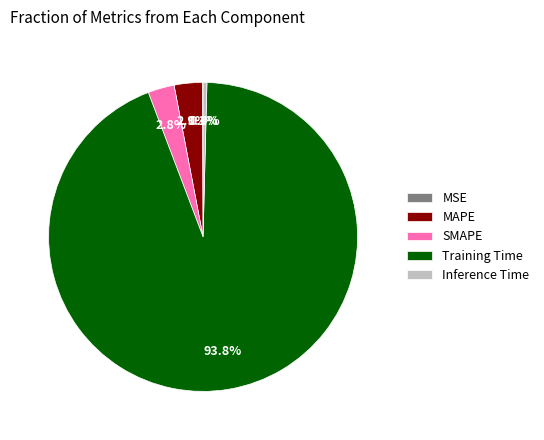

To the nearest percent, what portion does MAPE represent?

3%